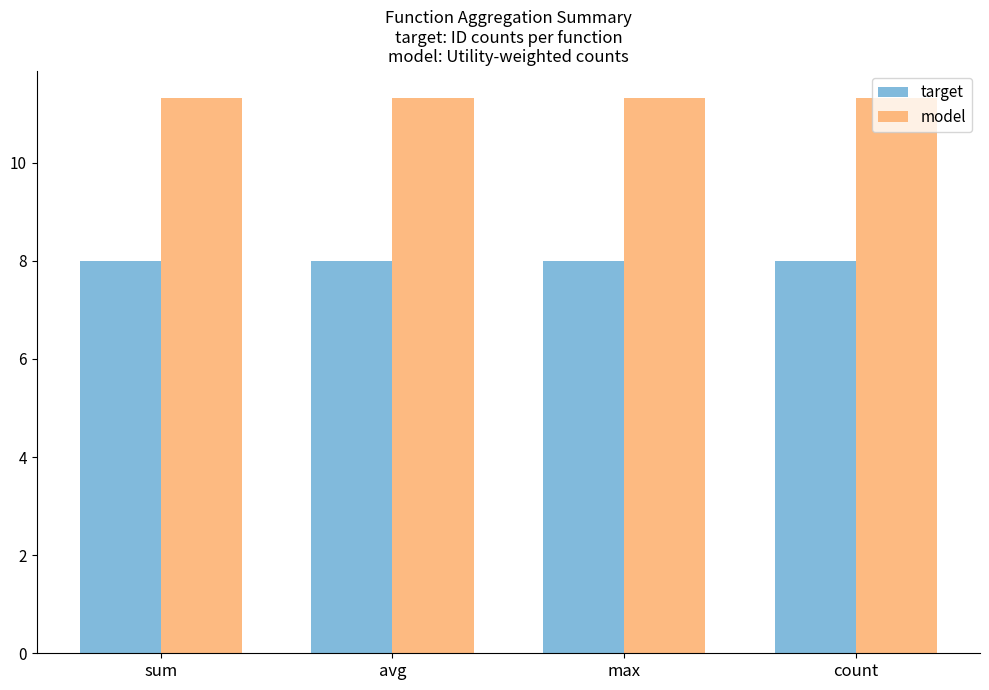

True or false: target has a value of 11.6 at max.

False